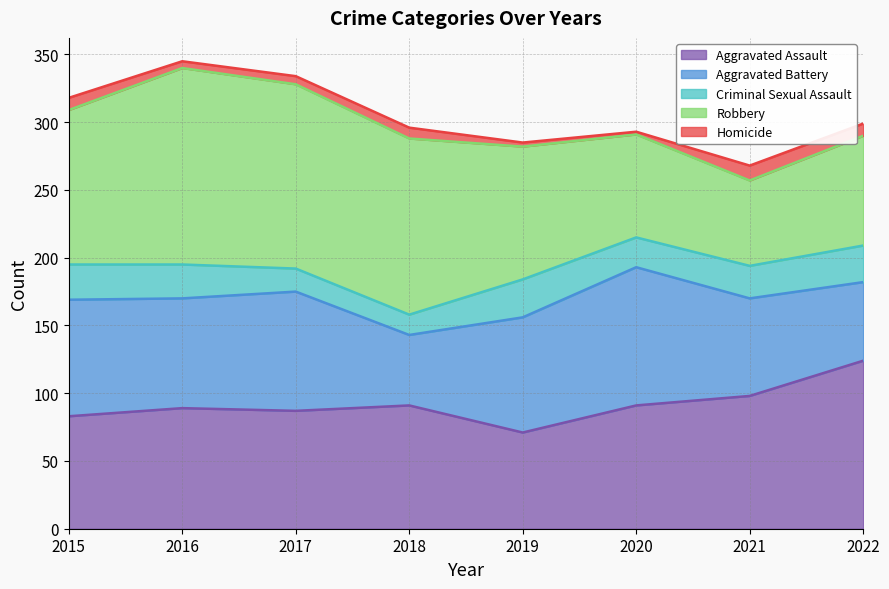

Is it true that Robbery equals 76 at 2020?

True